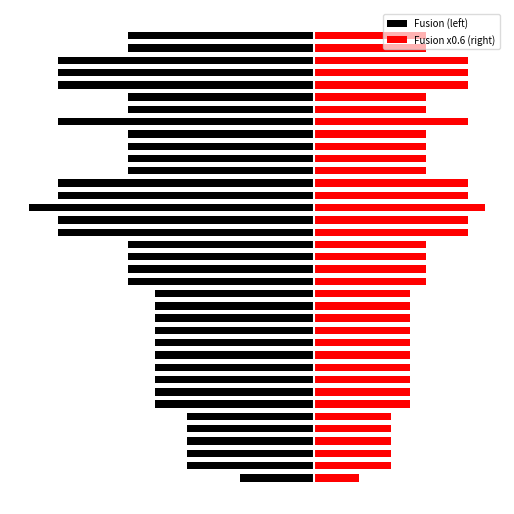

The value of Fusion (left) at 24 is -135.0. True or false?

True